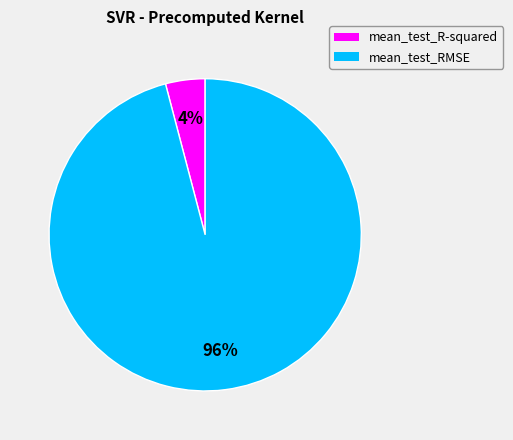

To the nearest percent, what is the difference between the mean_test_RMSE and mean_test_R-squared slice percentages?

92%